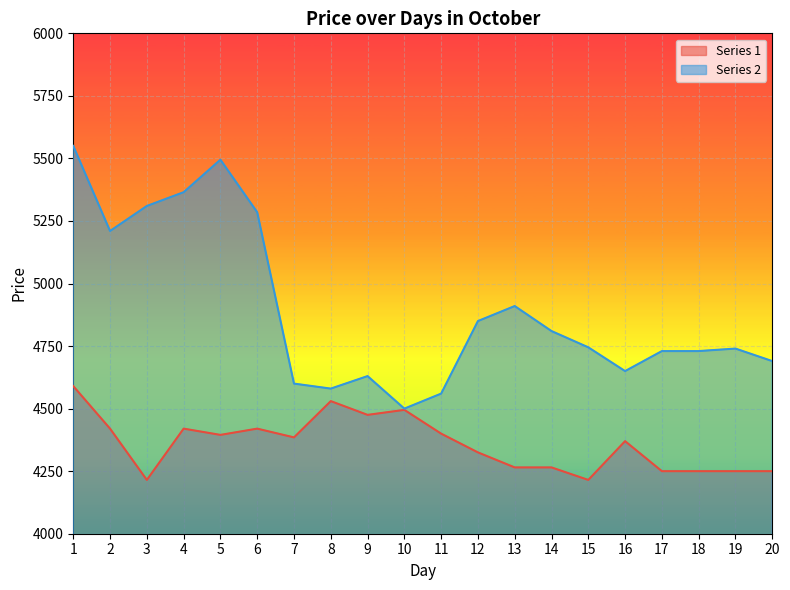

What is the spread (max minus min) of values at 6?

865